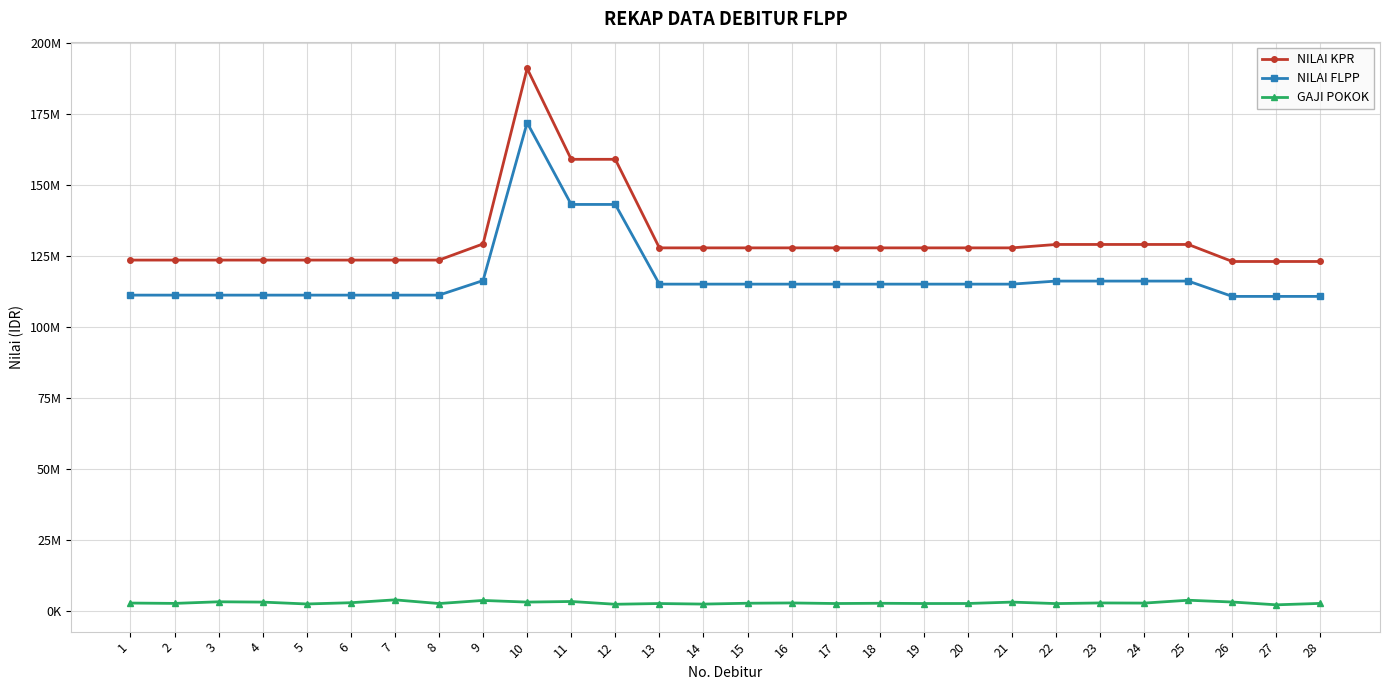

Is it true that GAJI POKOK equals 3584654 at 9?

True